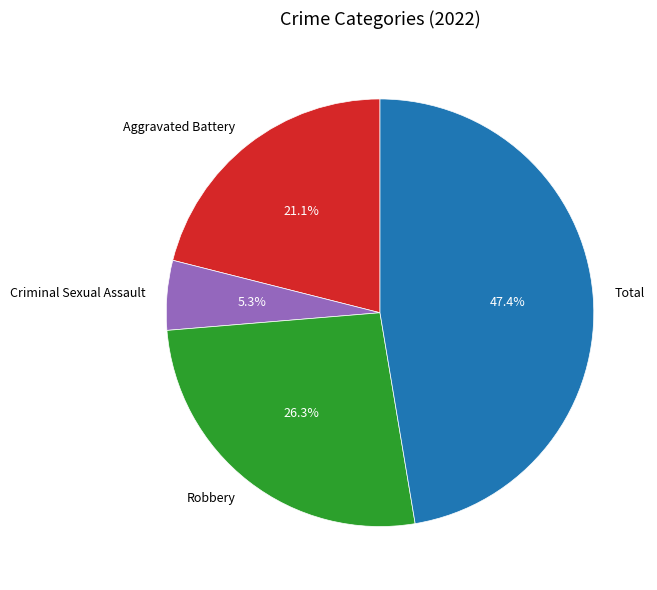

Is there a majority slice in this chart?

No